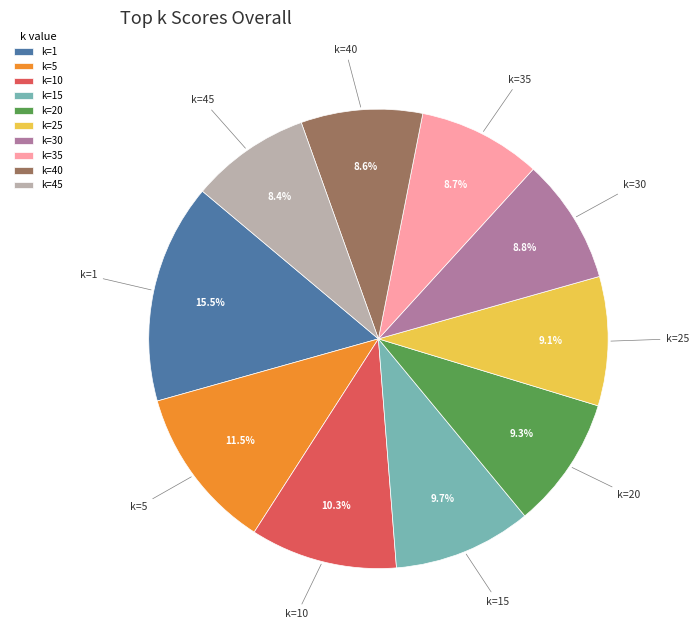

What is the total percentage of k=10 and k=1?

25.8%